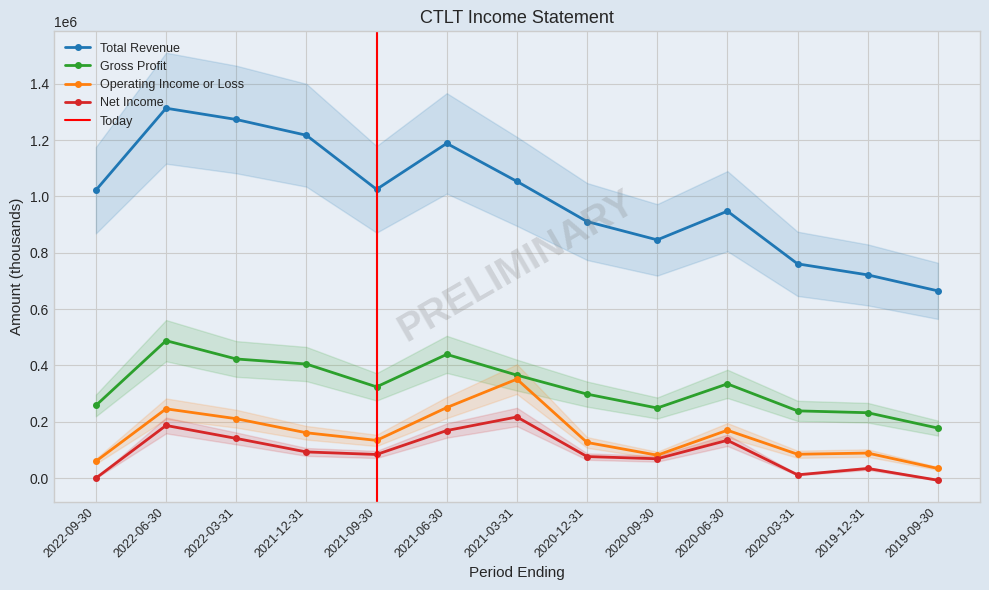

True or false: Operating Income or Loss has a value of 351400 at 2021-03-31.

True